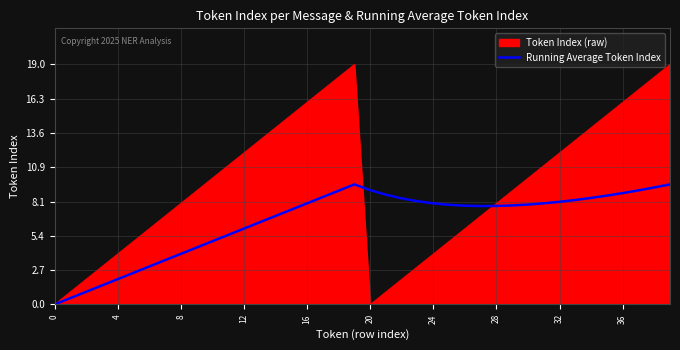

Which series has the largest total across all categories?

Token Index (raw)